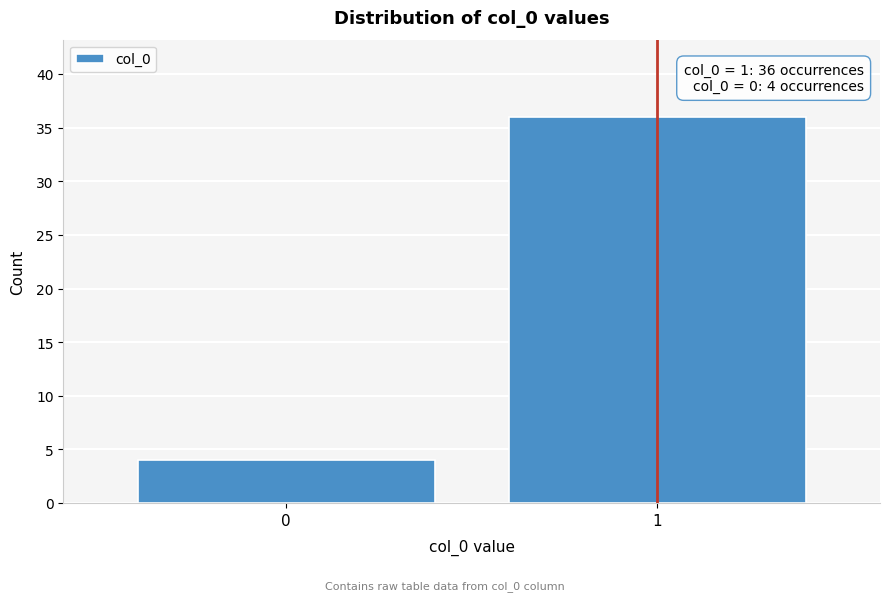

Reading left to right, transcribe all the data shown in this chart.

0=4	1=36